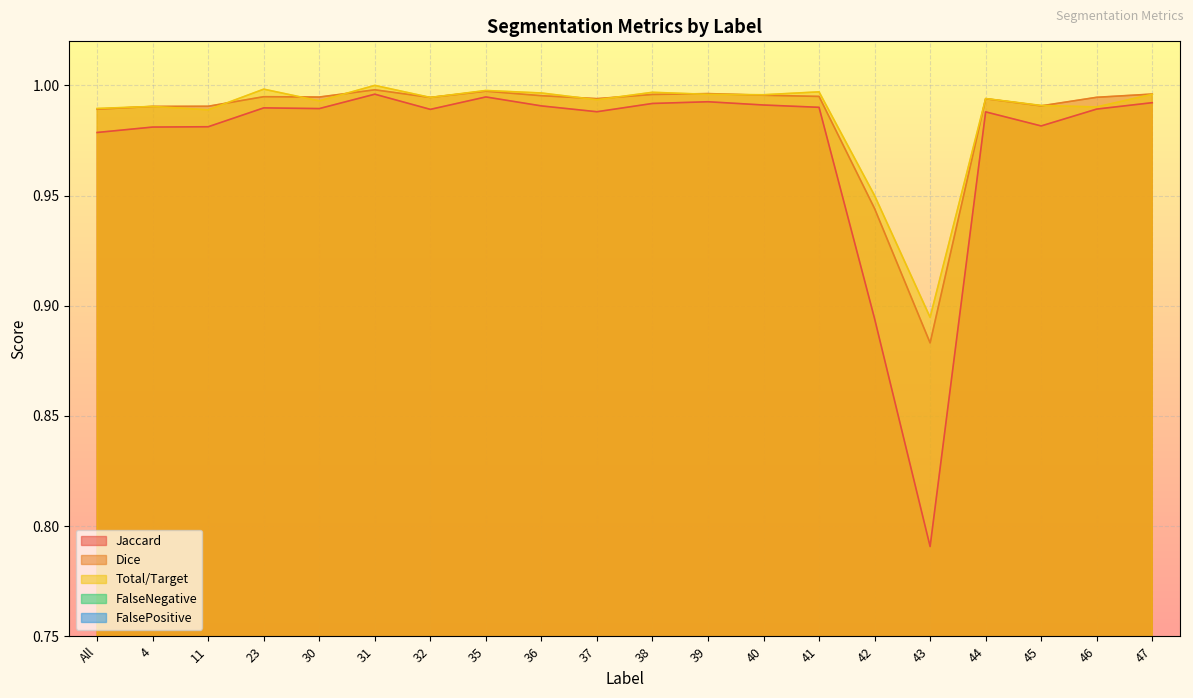

True or false: Total/Target and FalseNegative cross at least once.

False